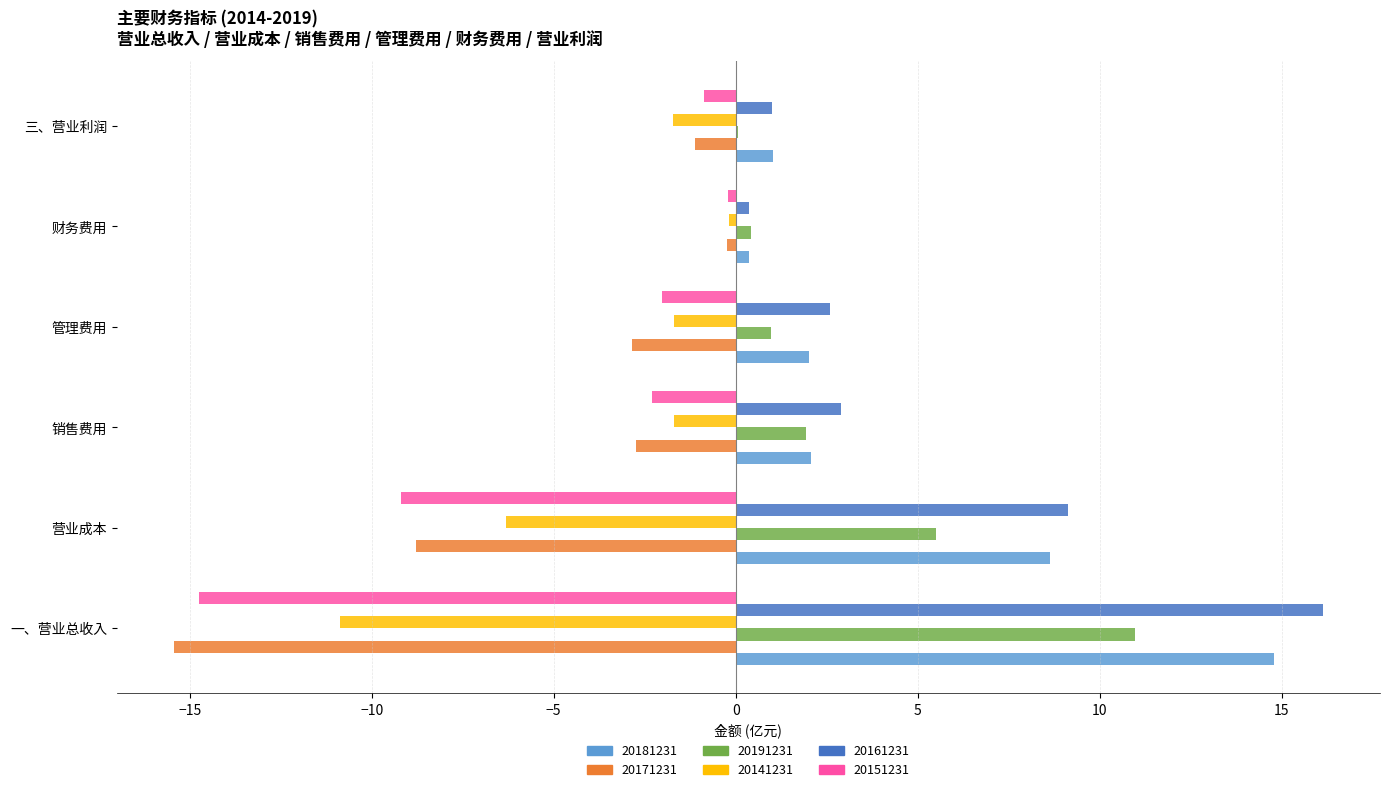

What is the difference between the 20171231 values at 财务费用 and 营业成本?

8.5